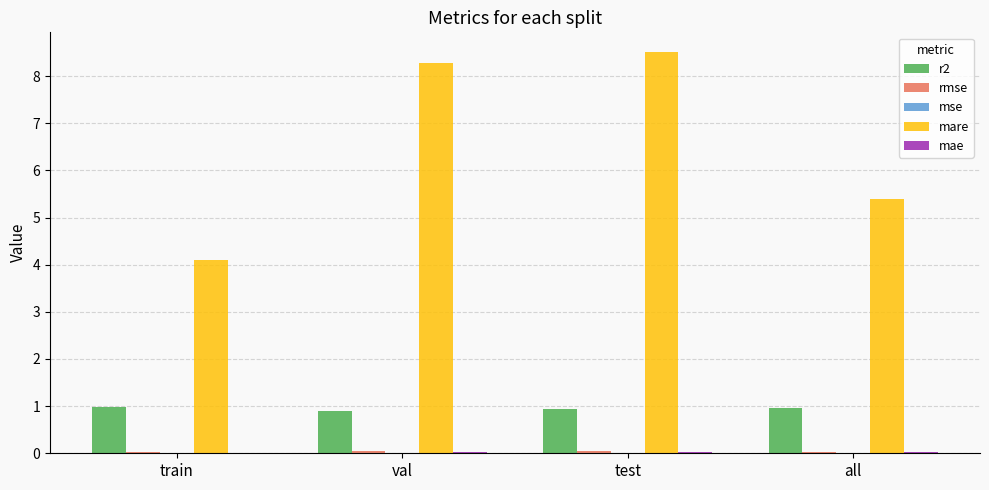

What value does the r2 series have at test?

0.9